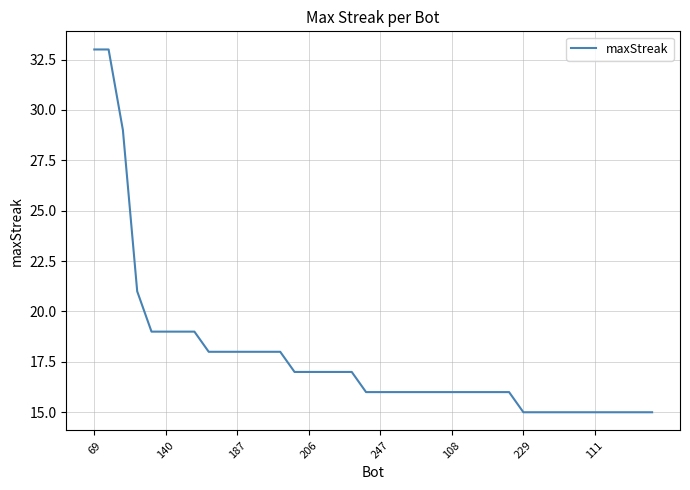

What is the sum of all values?

711